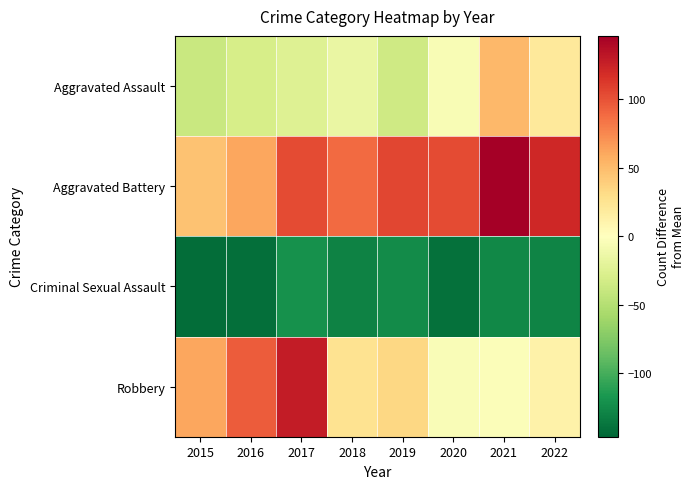

What is the smallest value displayed?

-141.7